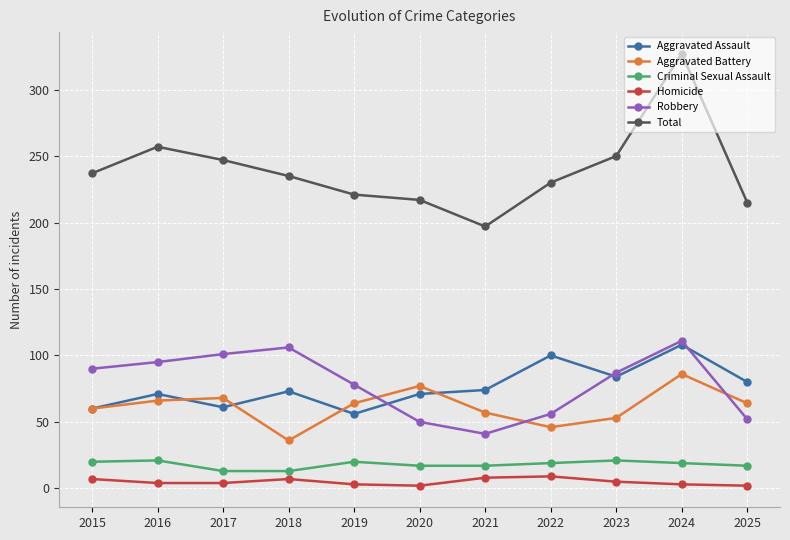

What is the sum of the Homicide values at 2022 and 2025?

11